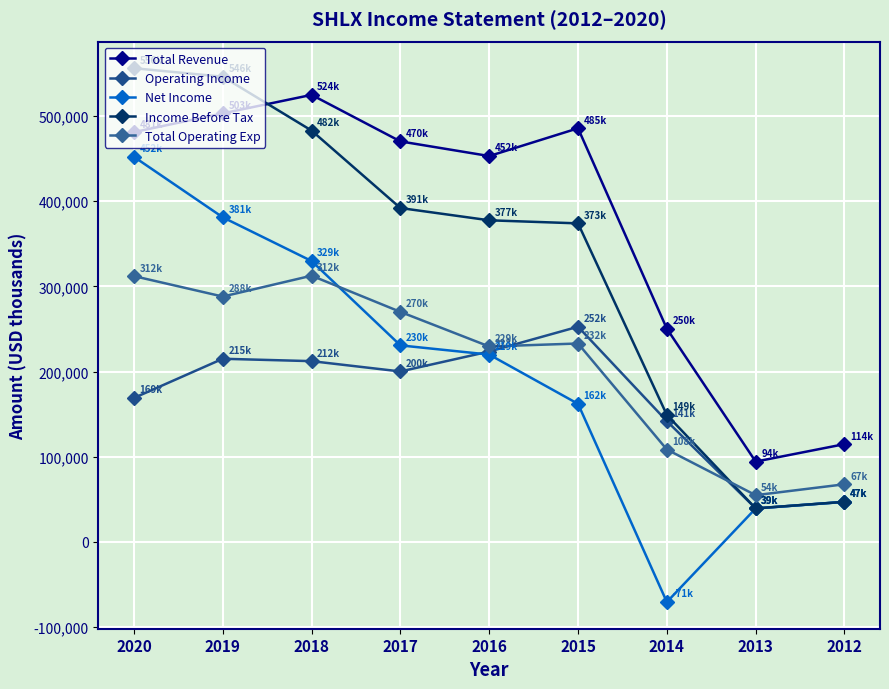

True or false: Total Operating Exp has a value of 493785 at 2019.

False